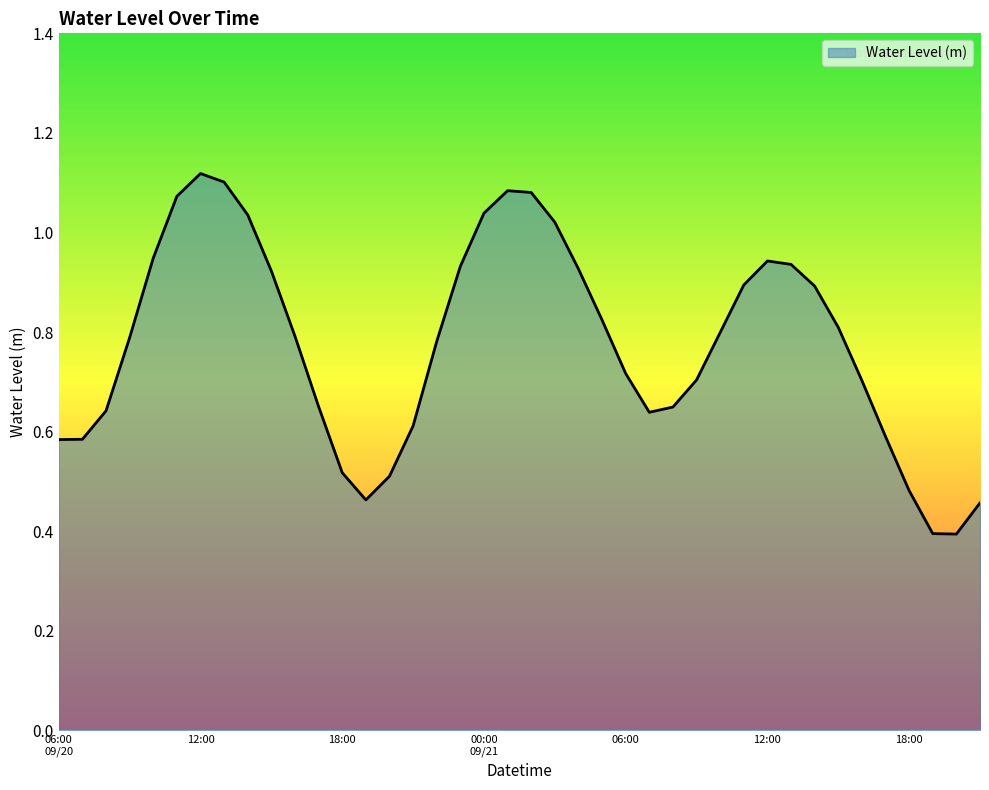

What is the minimum value shown in the chart?

0.4